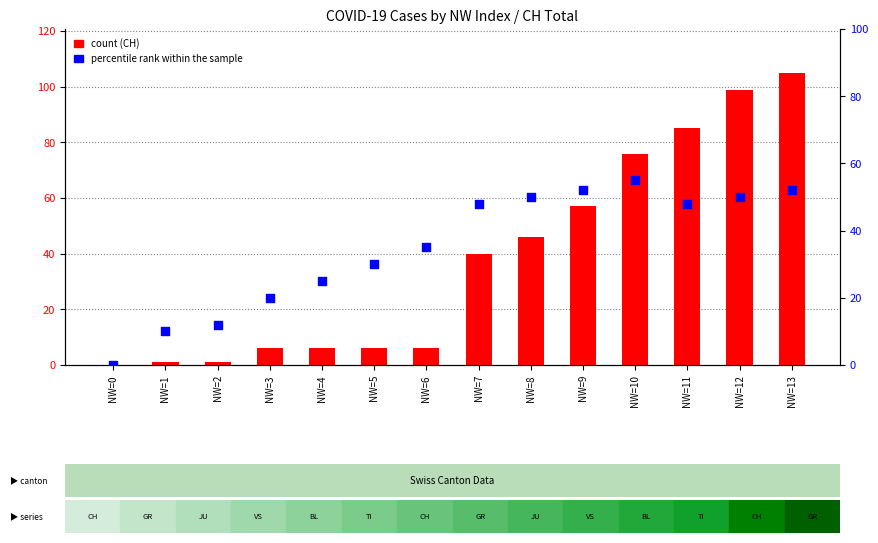

At which category is the sum across all series the highest?

NW=13